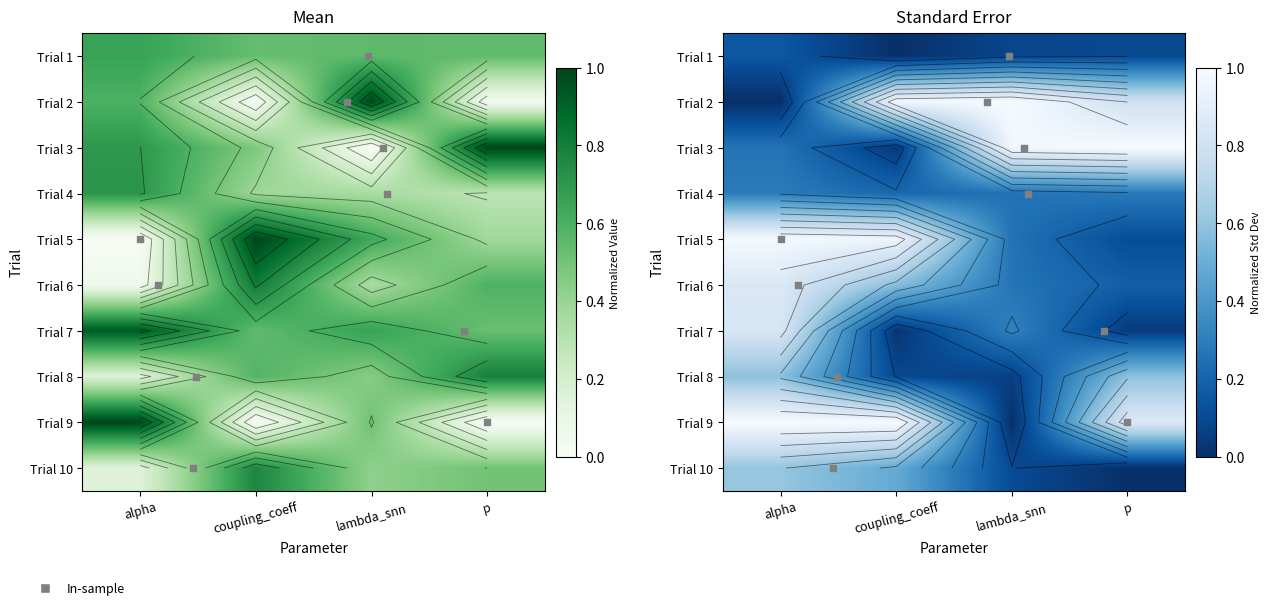

Between alpha and p, which is larger?

alpha